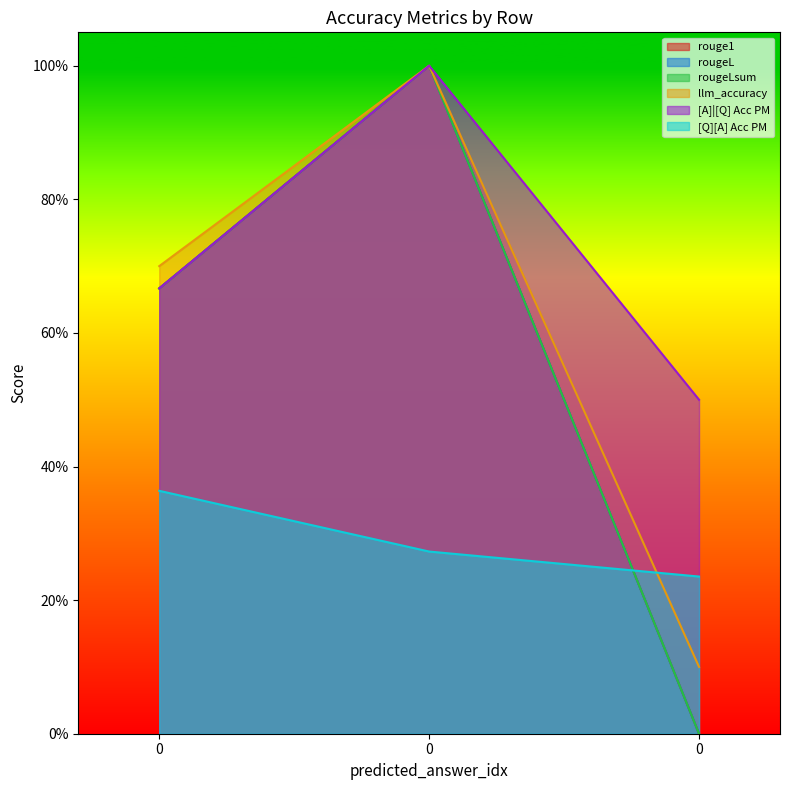

At 0, list the series in order from largest to smallest.

llm_accuracy, [A]|[Q] Acc PM, rouge1, rougeL, rougeLsum, [Q][A] Acc PM